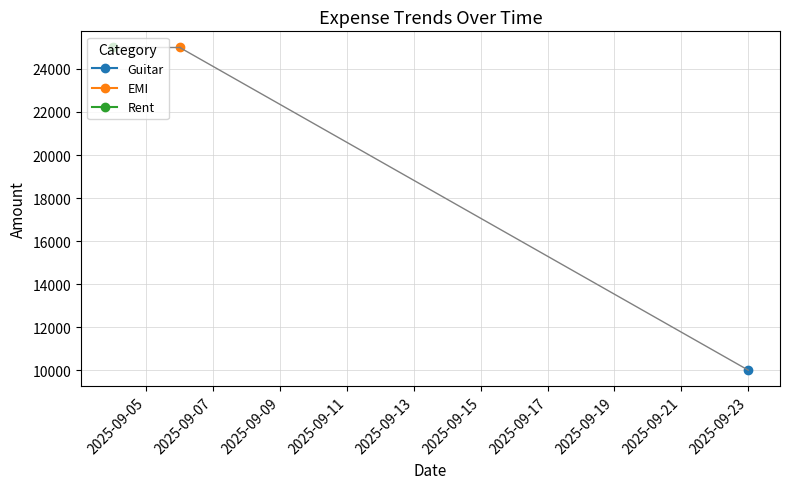

The chart shows a value of 39004 at 2025-09-06. True or false?

False